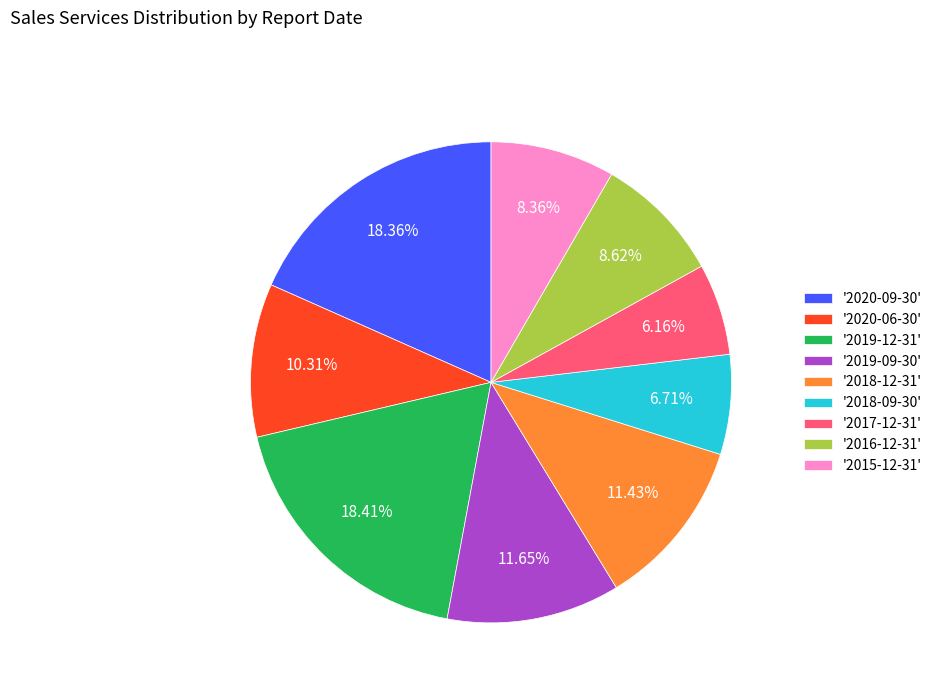

Between '2019-12-31' and '2018-09-30', which is larger?

'2019-12-31'